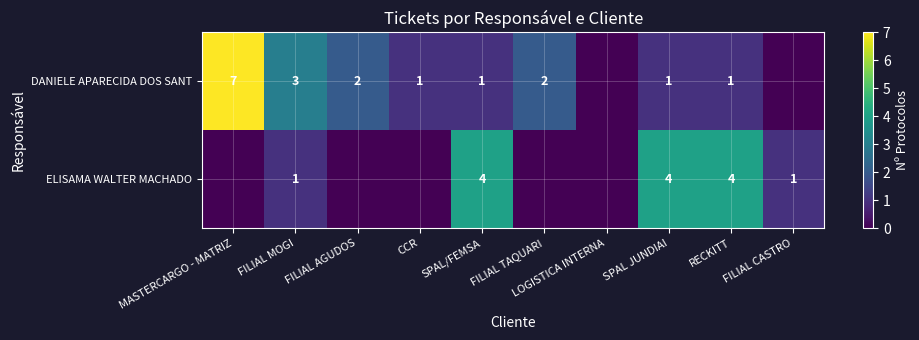

What is the sum of the DANIELE APARECIDA DOS SANT values at SPAL/FEMSA and MASTERCARGO - MATRIZ?

8